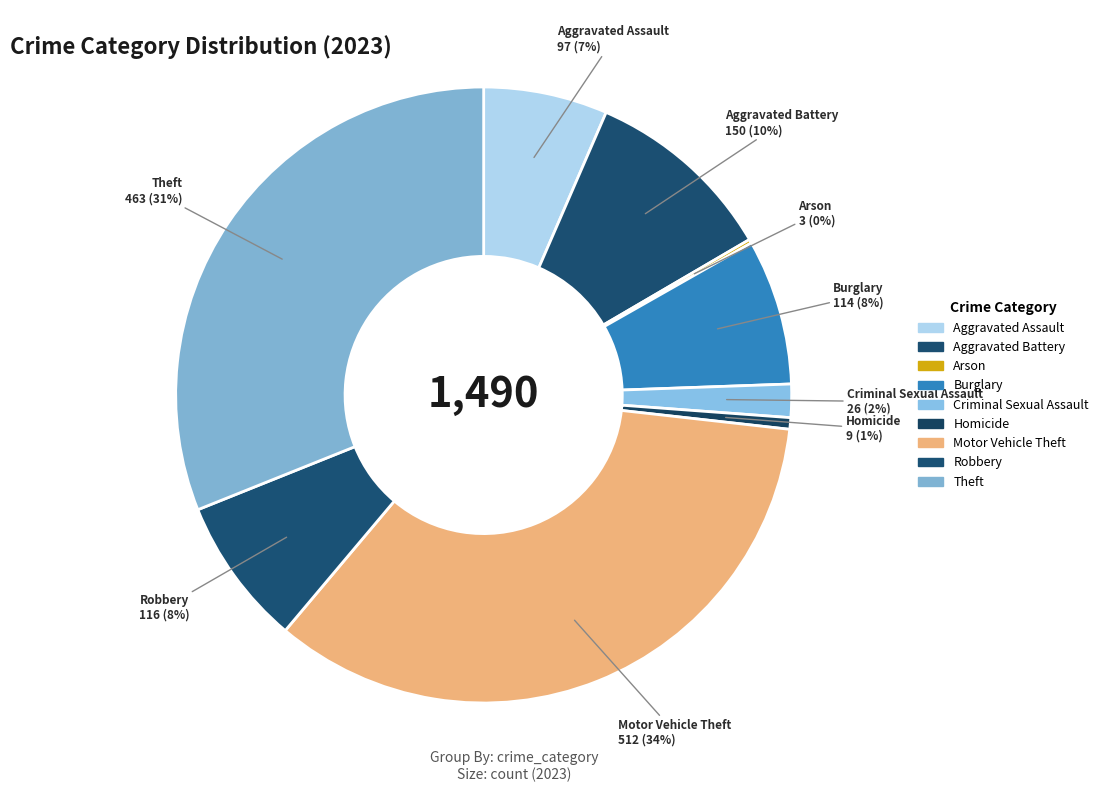

Is the sum of Criminal Sexual Assault and Aggravated Assault greater than half?

No